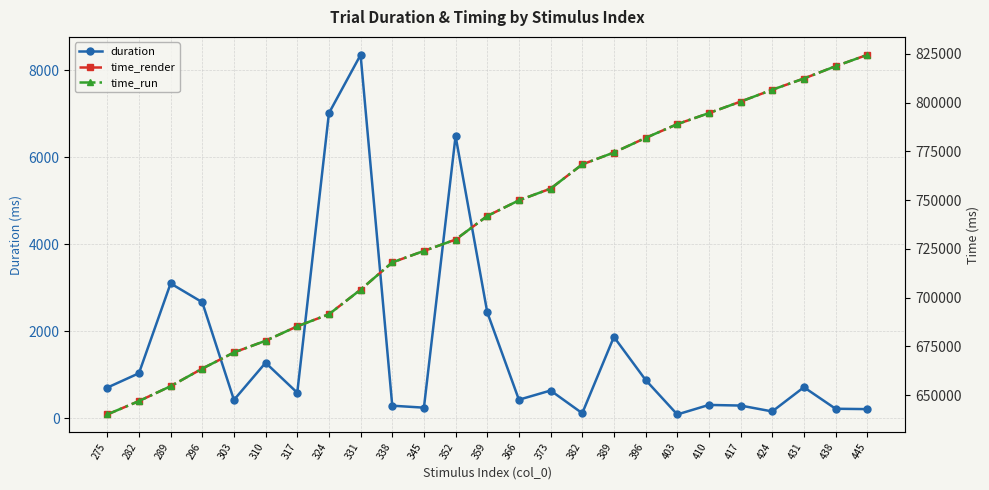

At how many categories does at least one series exceed 65995?

25